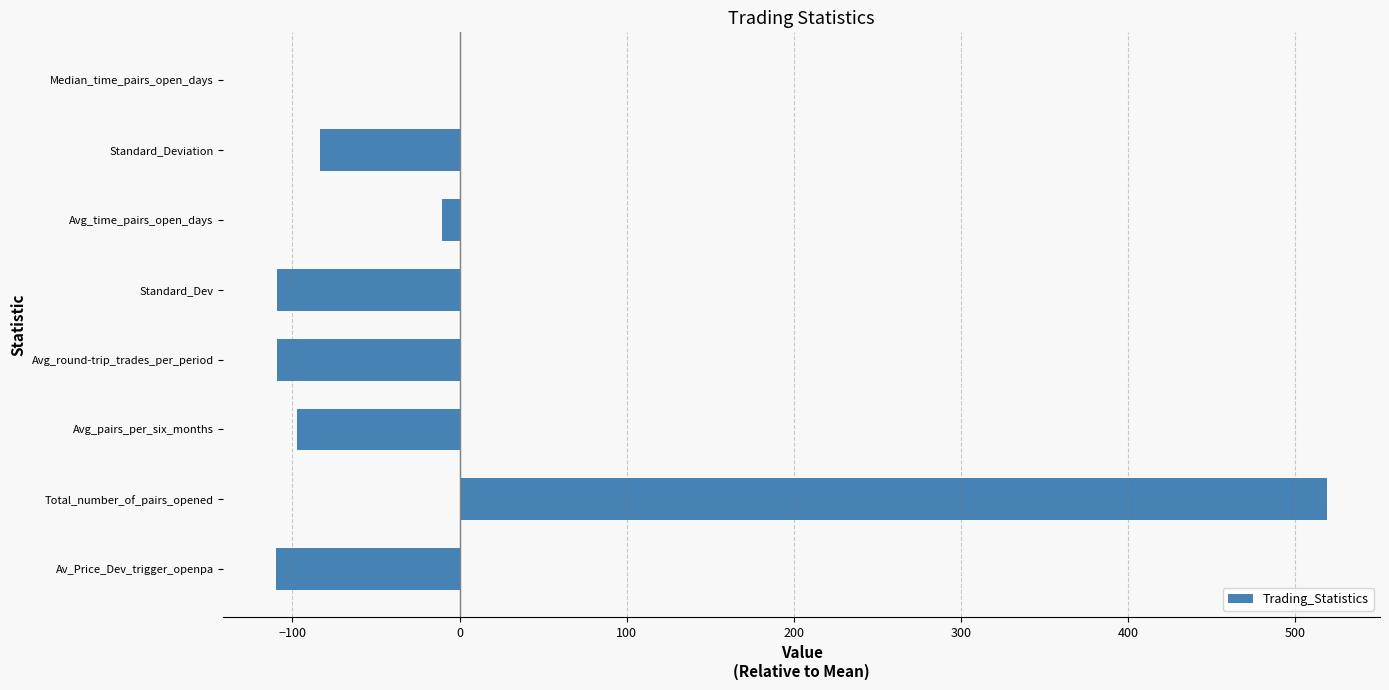

What is the change in value from Av_Price_Dev_trigger_openpa to Standard_Deviation?

+26.5